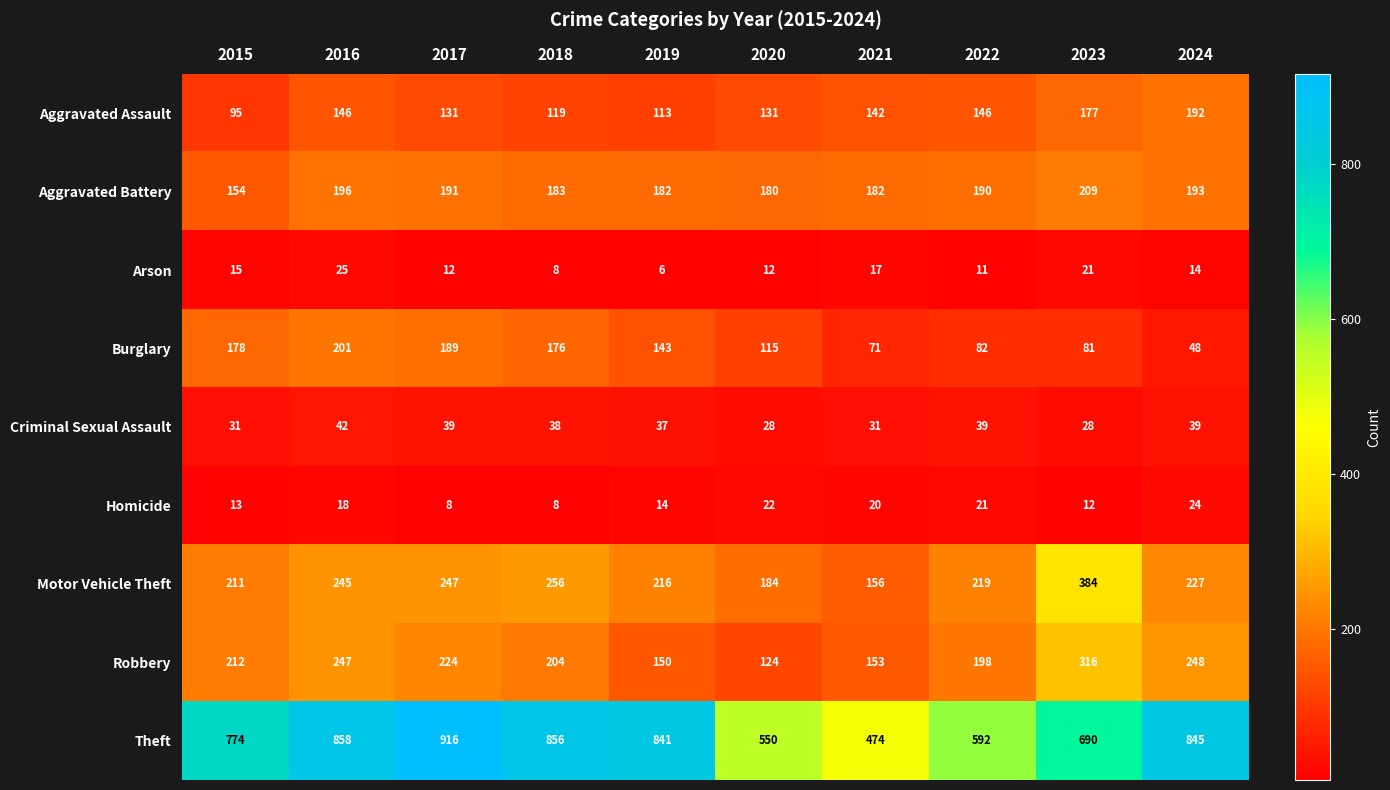

Which label corresponds to the smallest value in the chart?

2019